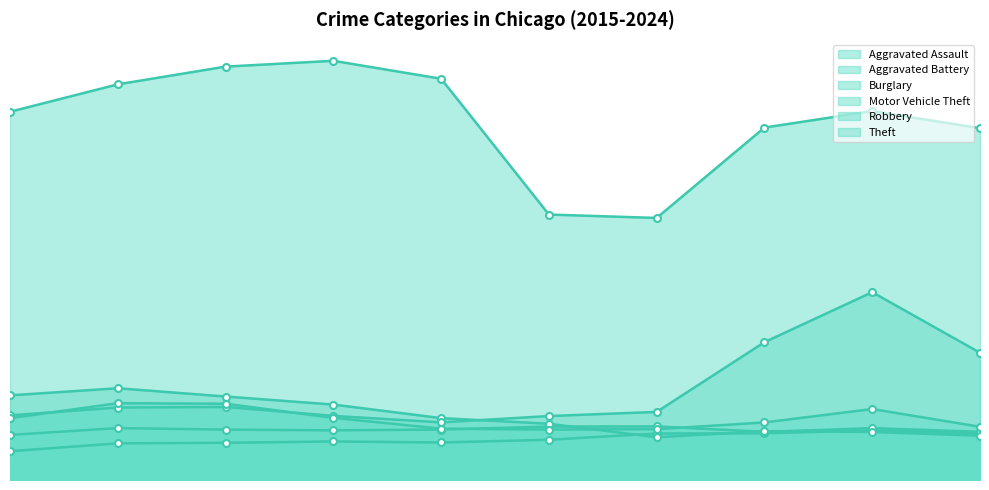

At how many categories does at least one series exceed 52177?

8